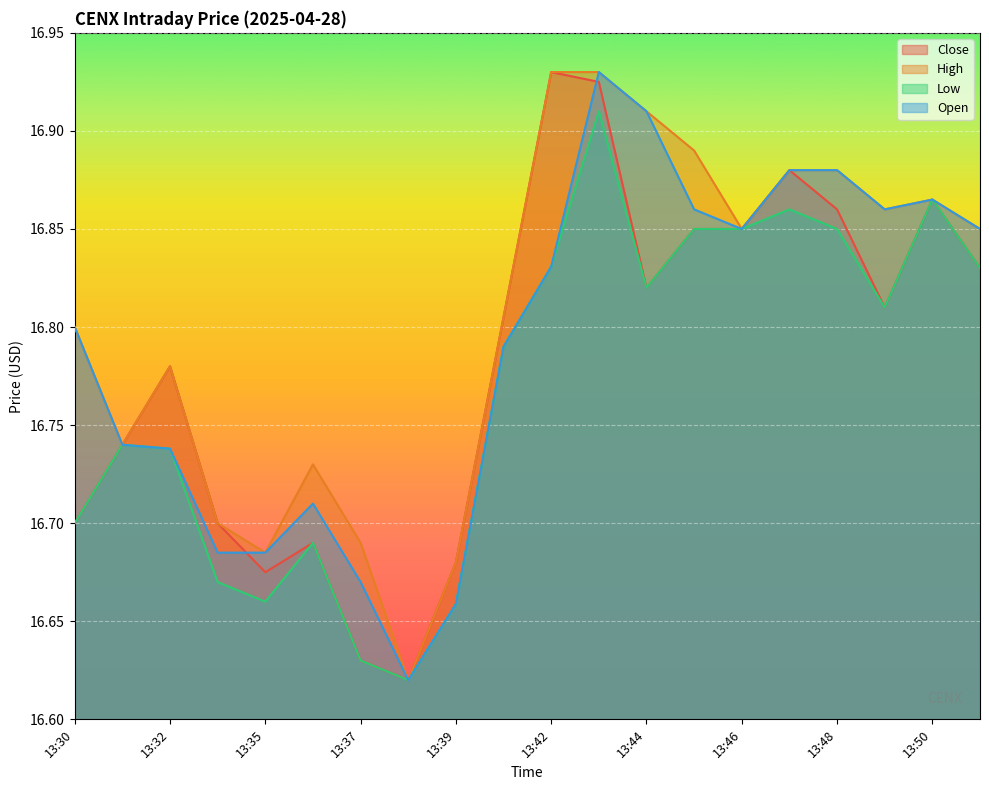

Count the High values in the range 16 to 17.

20